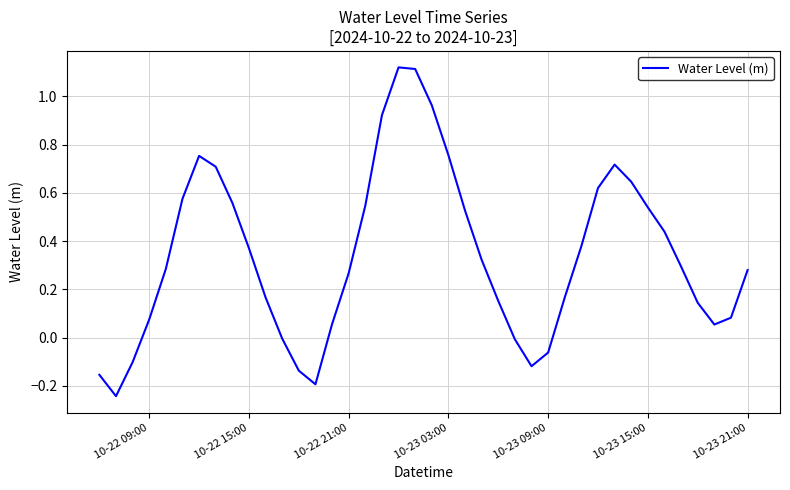

Does the chart display data point markers on the line(s)?

No